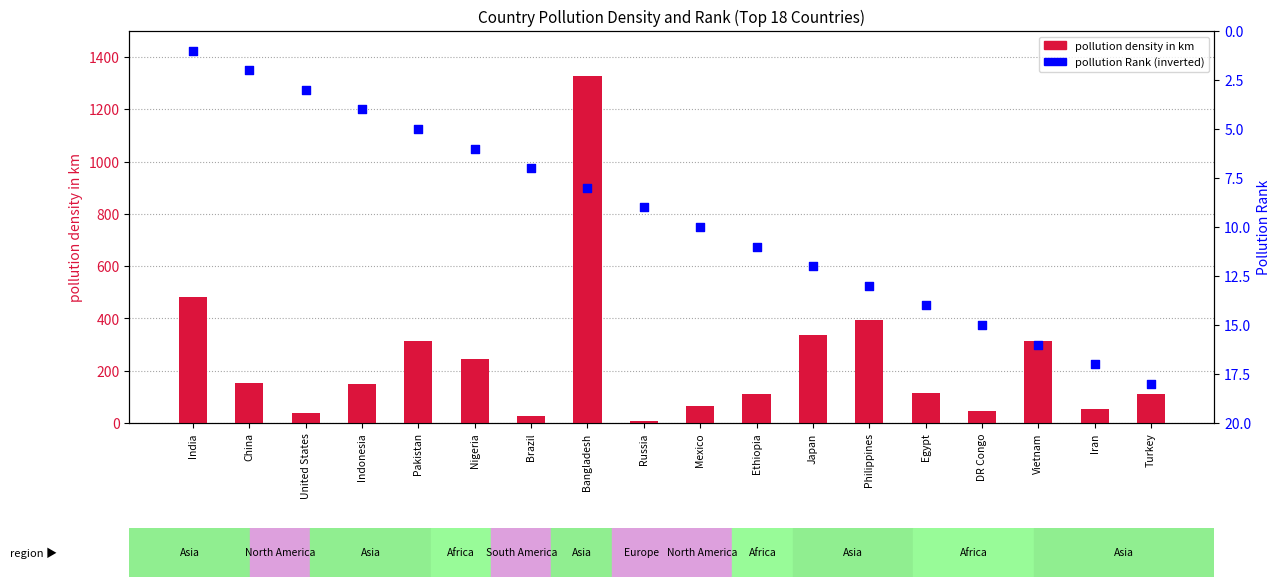

What are all the series names shown in the legend?

pollution density in km, pollution Rank